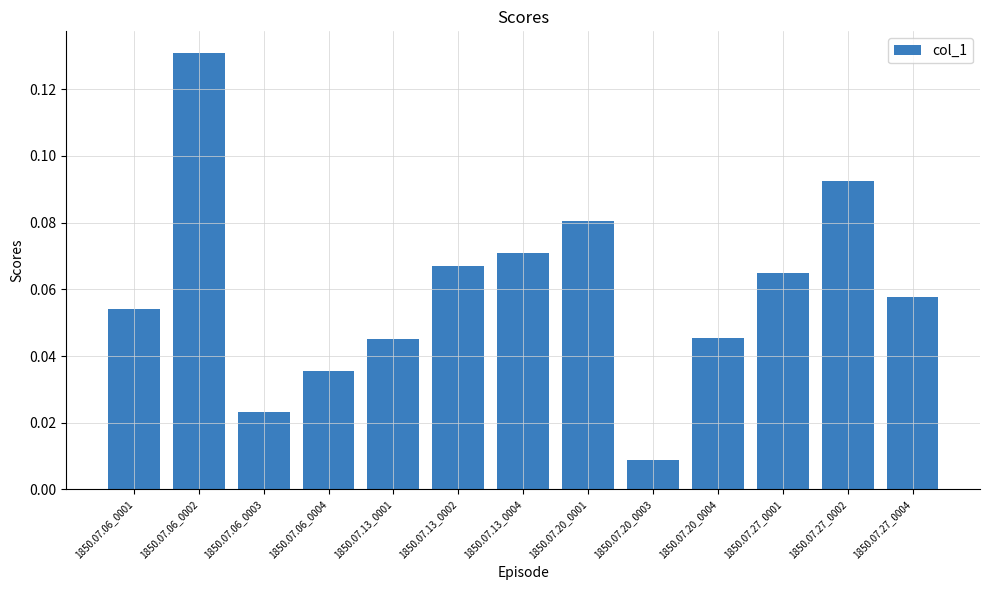

Between 1850.07.13_0004 and 1850.07.20_0003, which is larger?

1850.07.13_0004